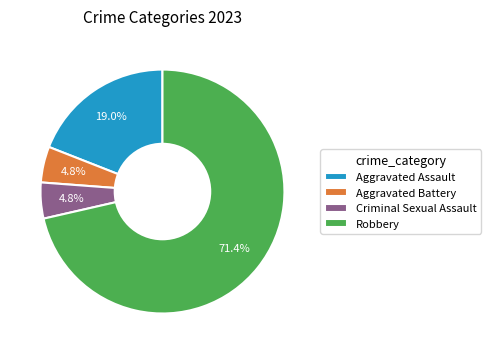

To the nearest percent, what portion does Robbery represent?

71%